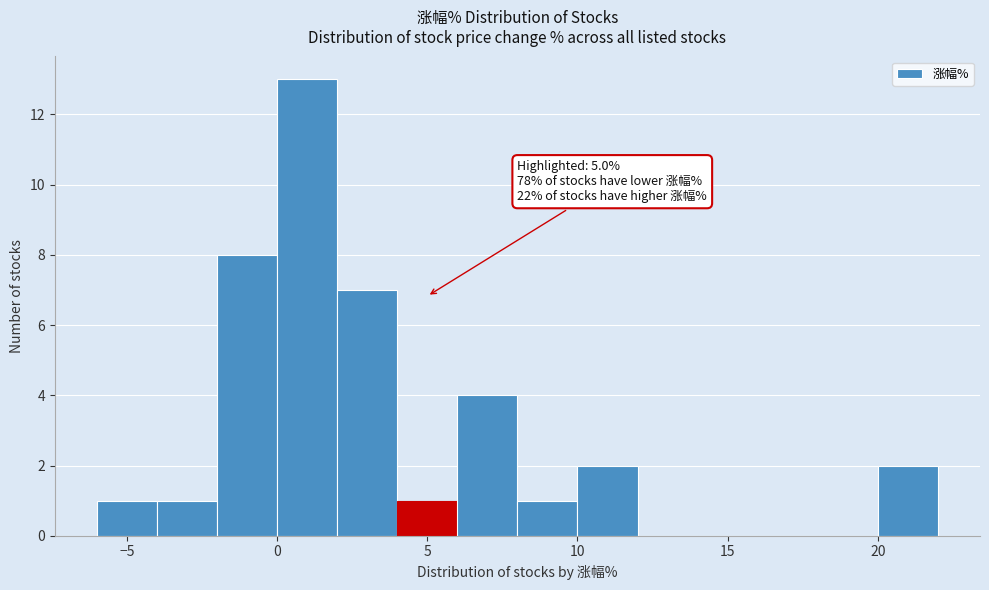

Over which range of the x-axis is the bar tallest?

0 to 2